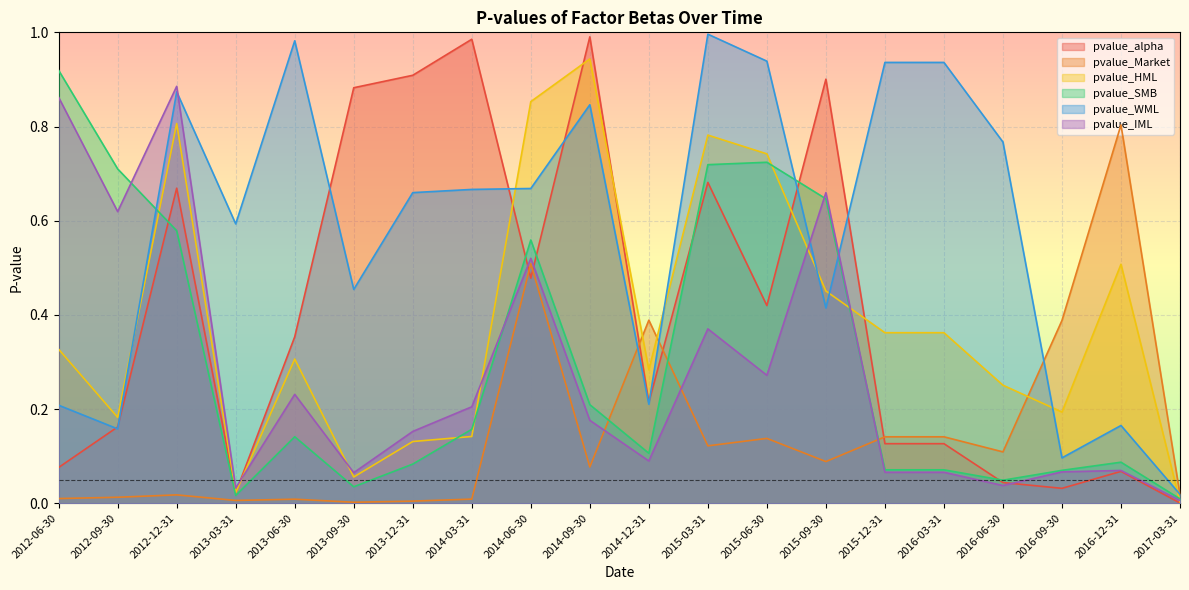

True or false: pvalue_alpha and pvalue_IML intersect in this chart.

True